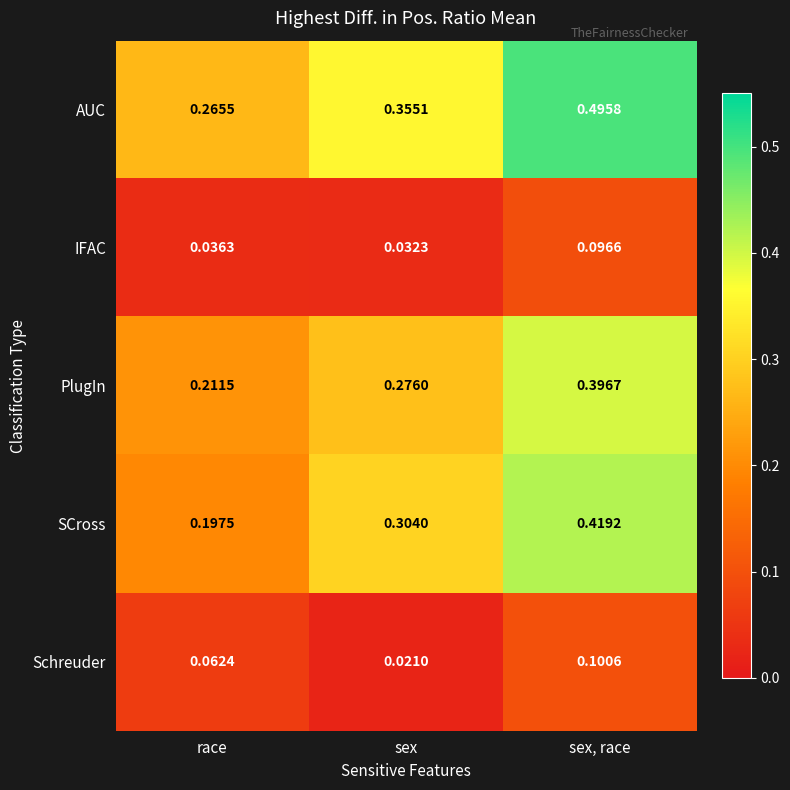

At which label does SCross reach its peak?

sex, race